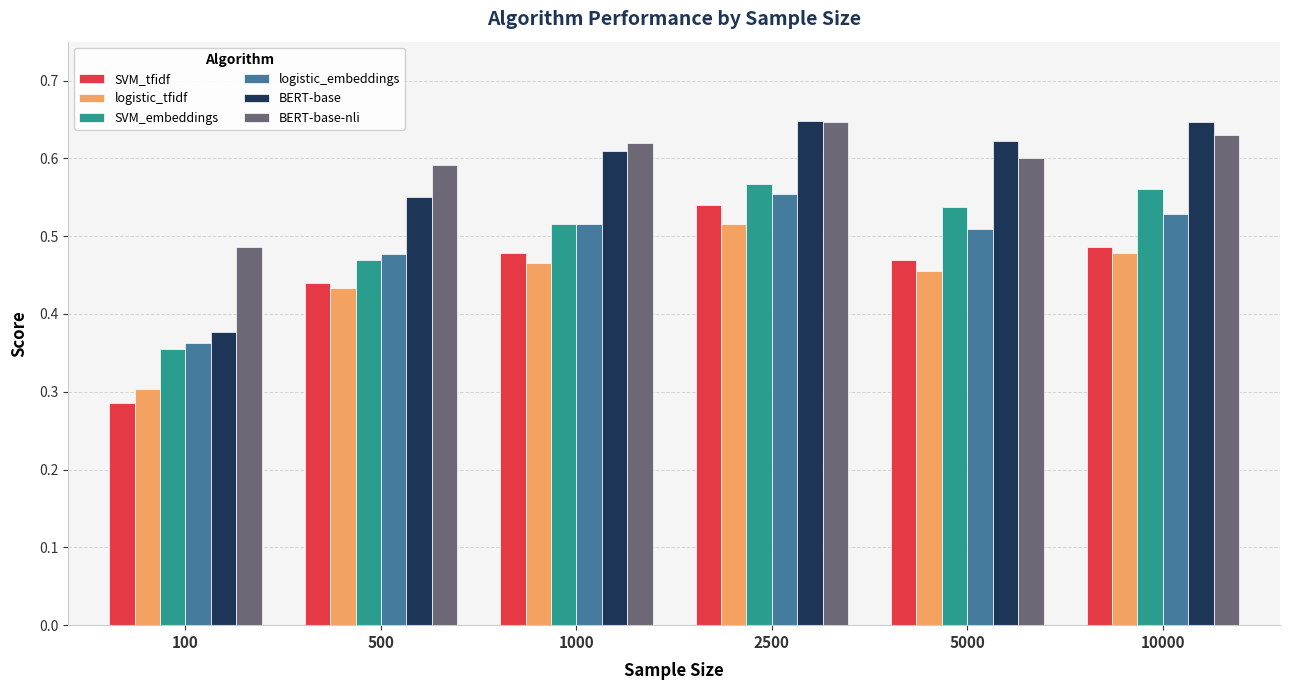

What is the difference between the maximum and minimum values in the logistic_embeddings series?

0.2